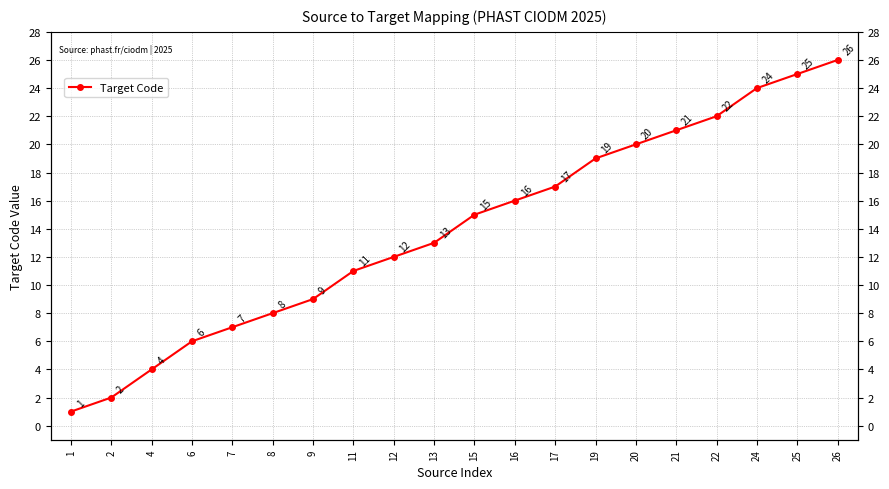

At which category does the chart reach its peak across all series?

26